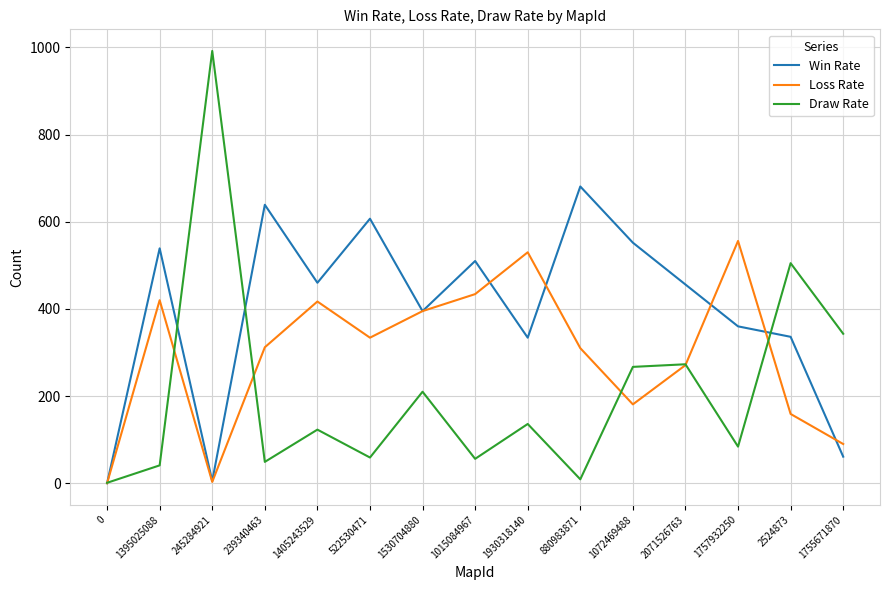

What is the maximum value shown in the chart?

992